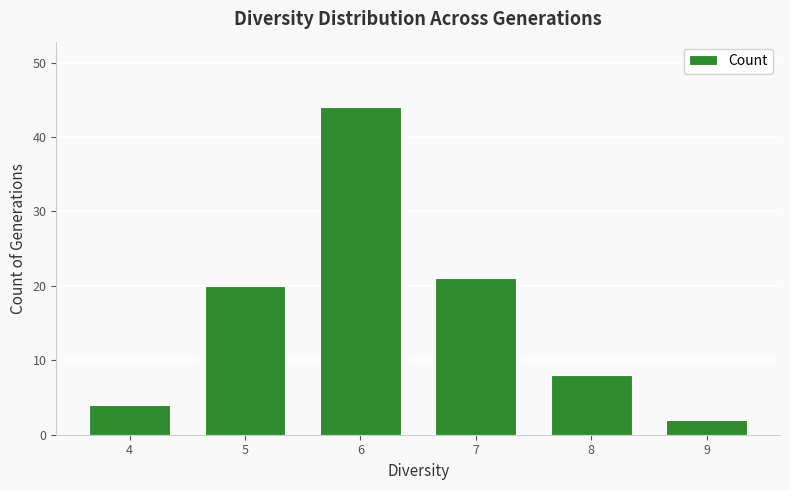

Rank the categories by value from lowest to highest.

9, 4, 8, 5, 7, 6